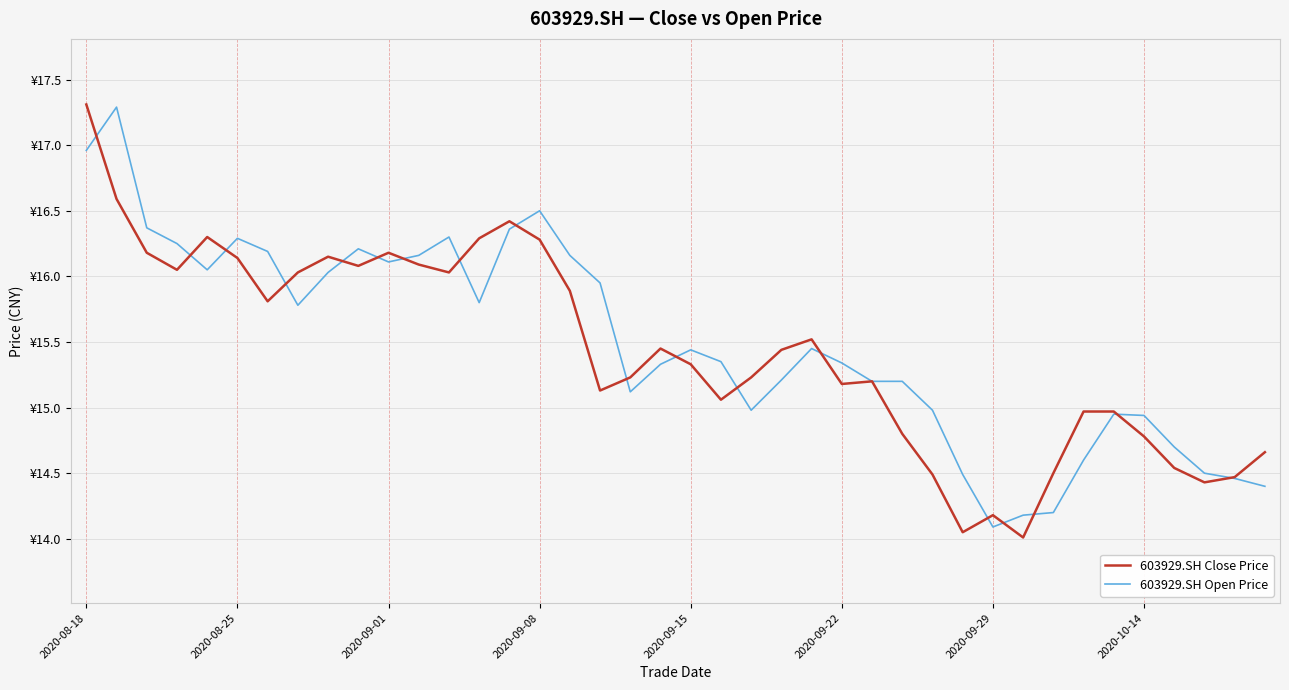

True or false: 603929.SH Close Price has more than 1 interior local peaks.

True